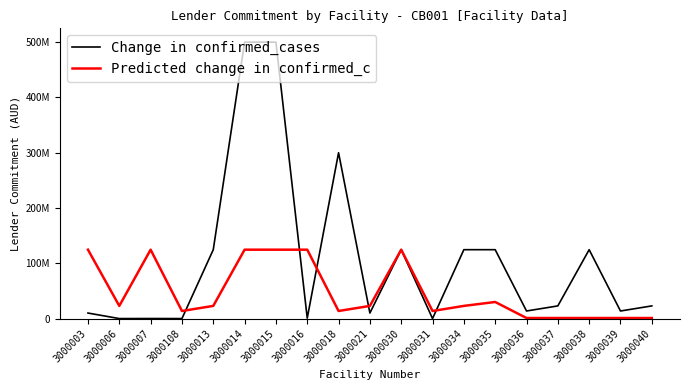

Does the chart display data point markers on the line(s)?

No